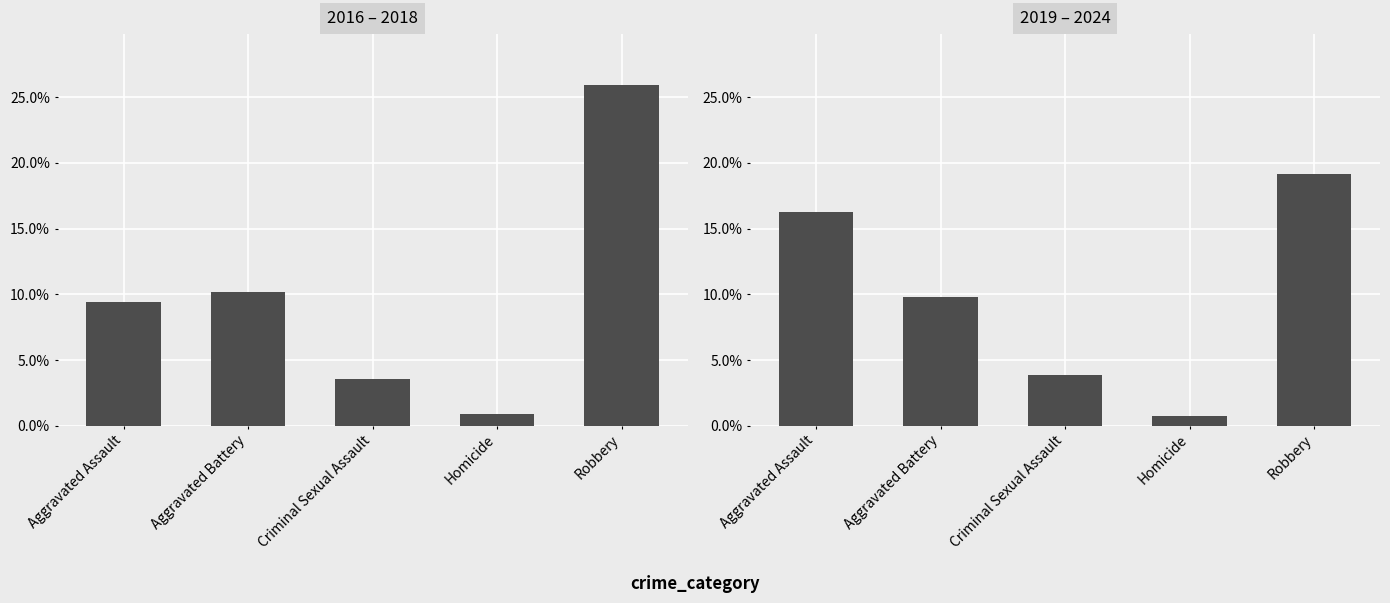

Reading left to right, transcribe all the data shown in this chart.

2016 – 2018: Aggravated Assault=0.1	Aggravated Battery=0.1	Criminal Sexual Assault=0.0	Homicide=0.0	Robbery=0.3
2019 – 2024: Aggravated Assault=0.2	Aggravated Battery=0.1	Criminal Sexual Assault=0.0	Homicide=0.0	Robbery=0.2